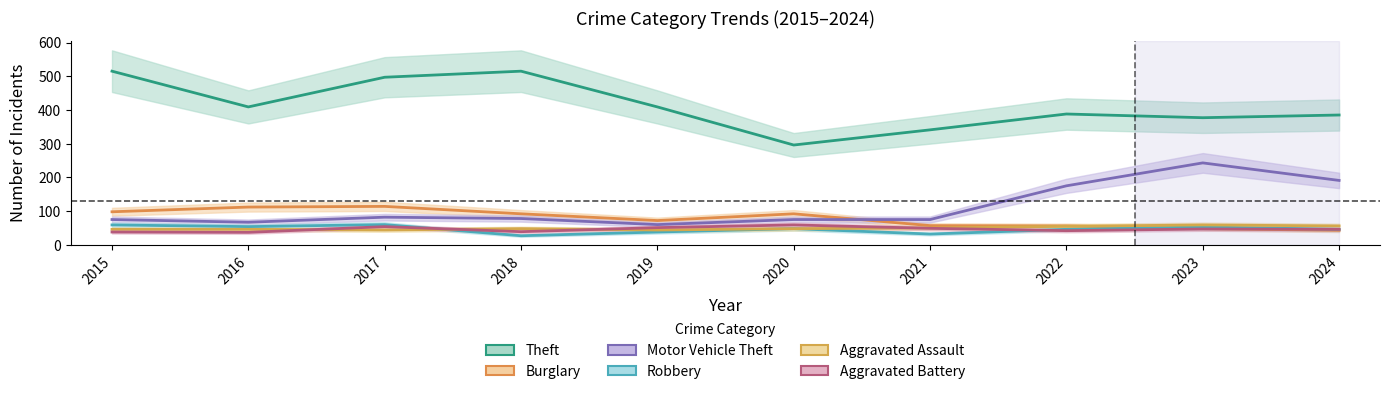

What is the value of the Aggravated Assault point at the 2nd from the left?

46